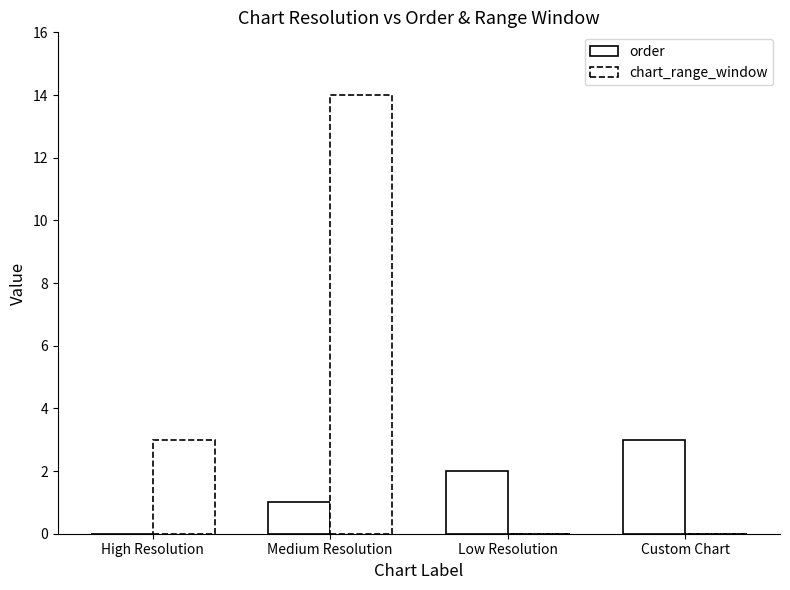

How many categories are shown in the chart?

4